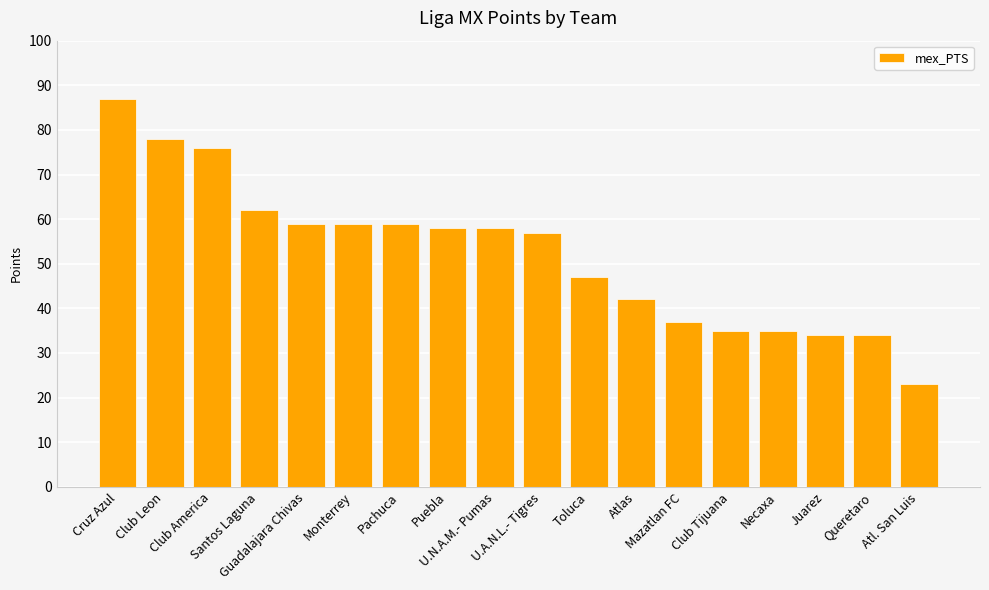

What position from the right is Atlas?

7